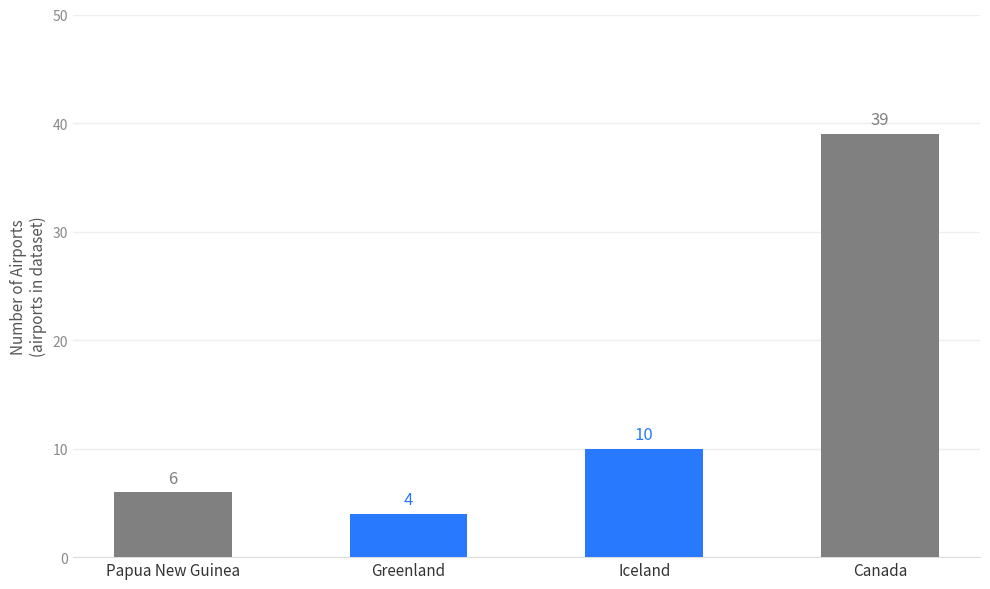

Reading right to left, list all the values displayed in this chart.

39	10	4	6